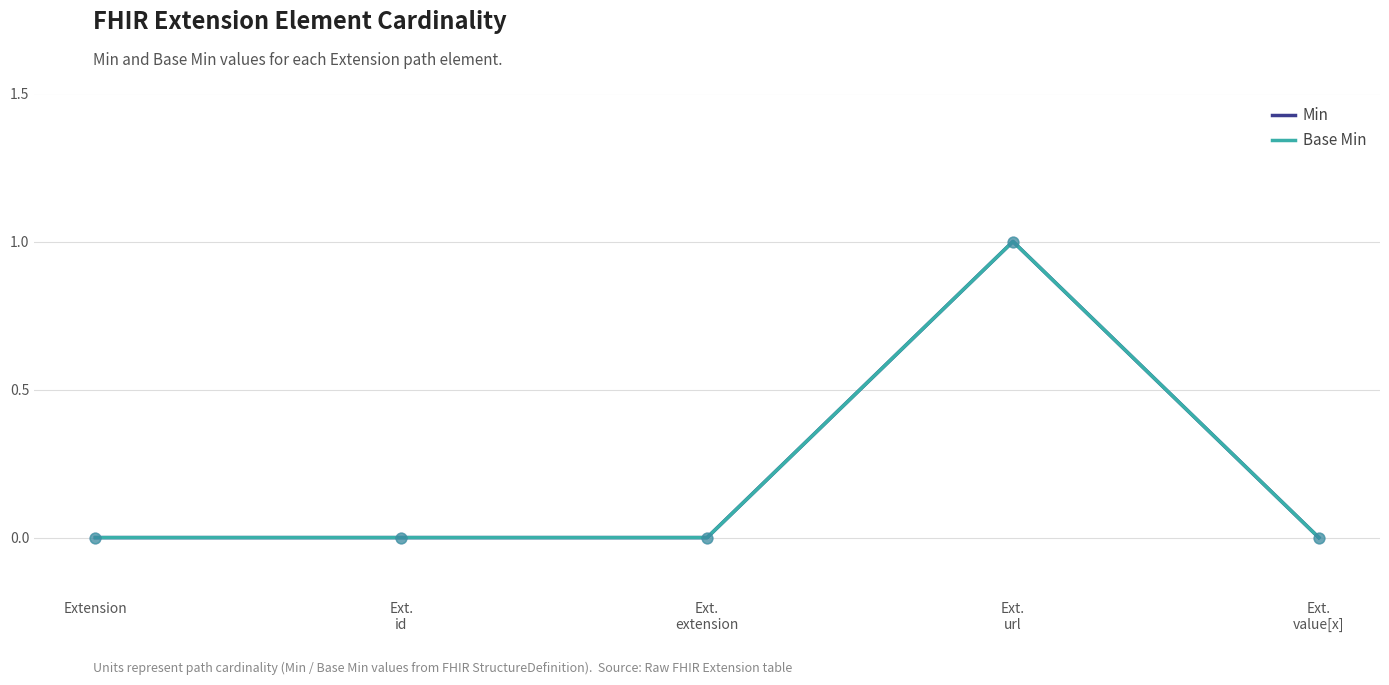

Which series has the largest total across all categories?

Min